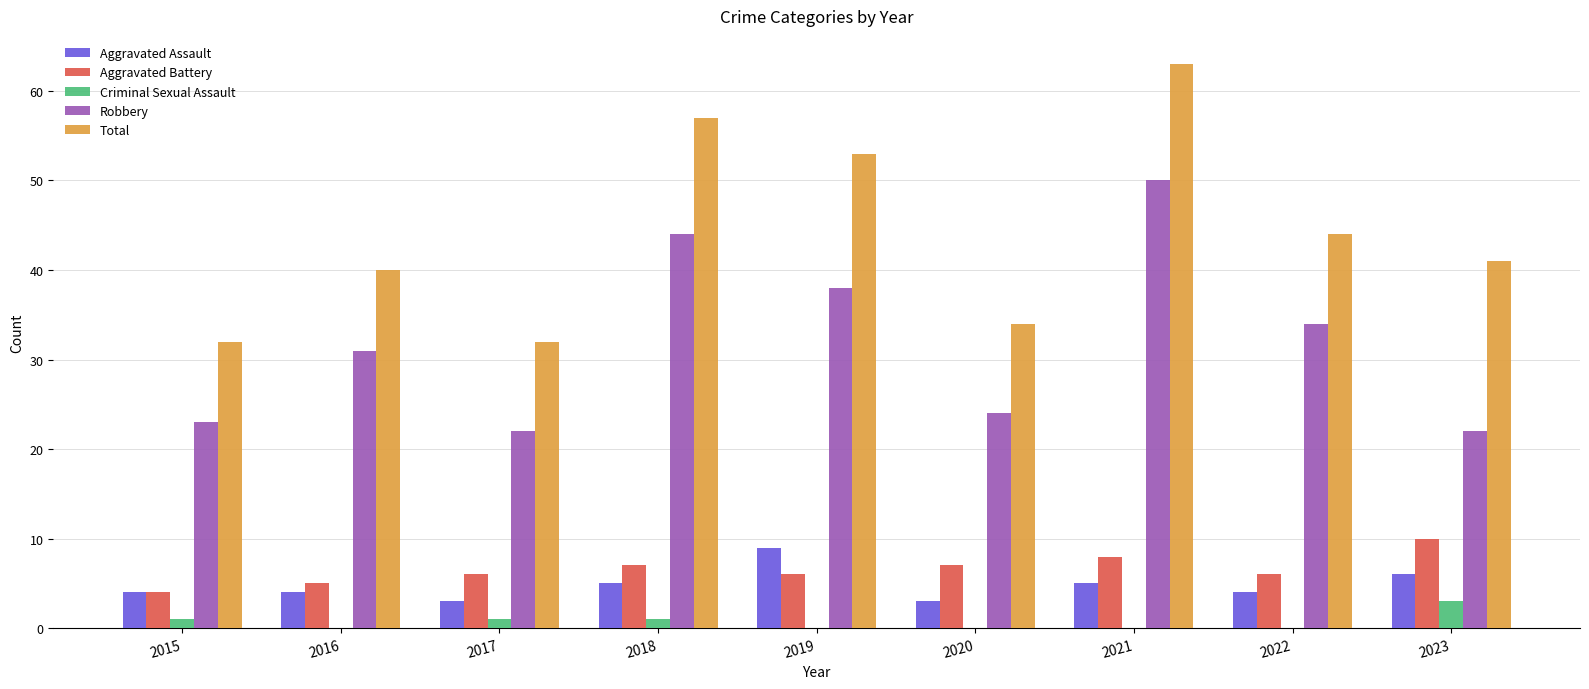

Which series has the largest total across all categories?

Total